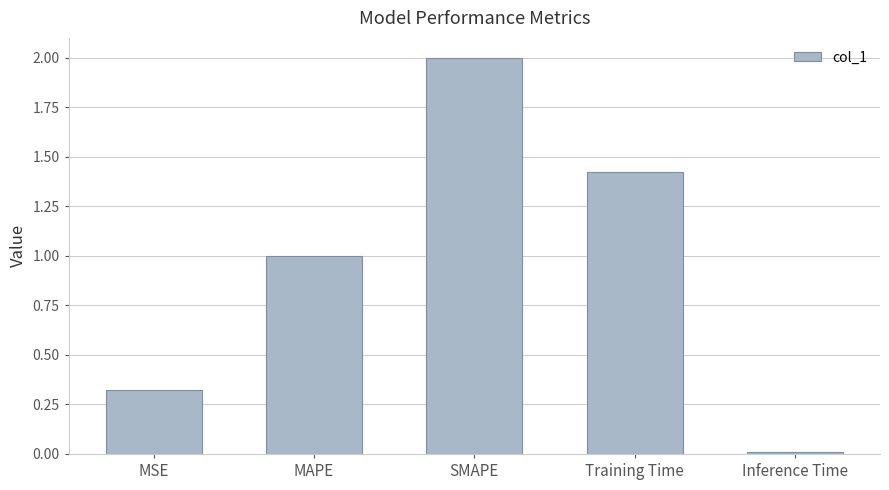

Which label corresponds to the smallest value in the chart?

Inference Time